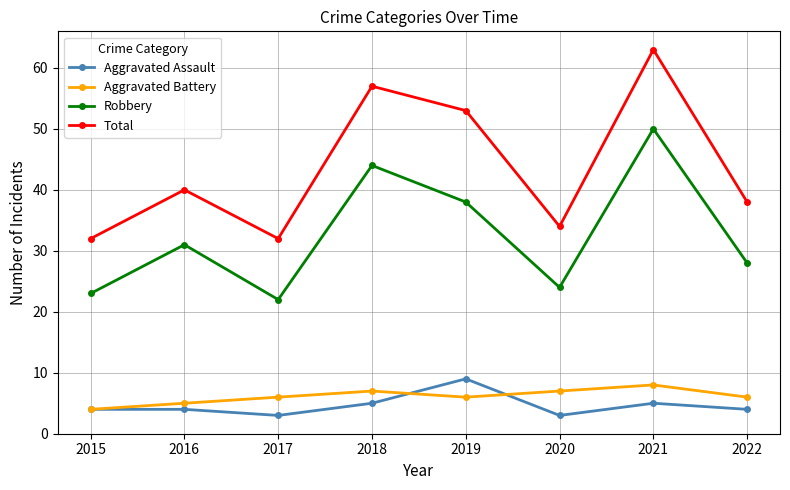

What is the difference between the maximum and minimum values in the Aggravated Battery series?

4